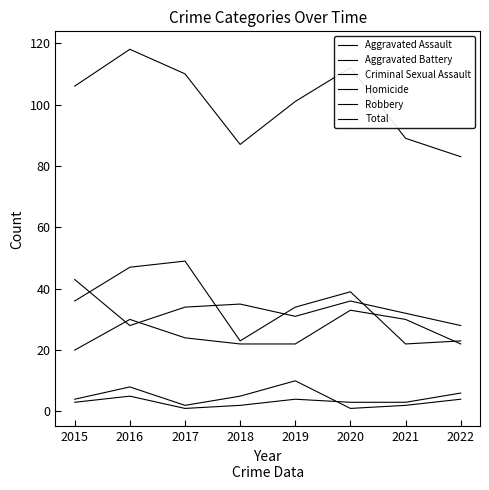

In Total, how many points are higher than both neighbors (excluding endpoints)?

2